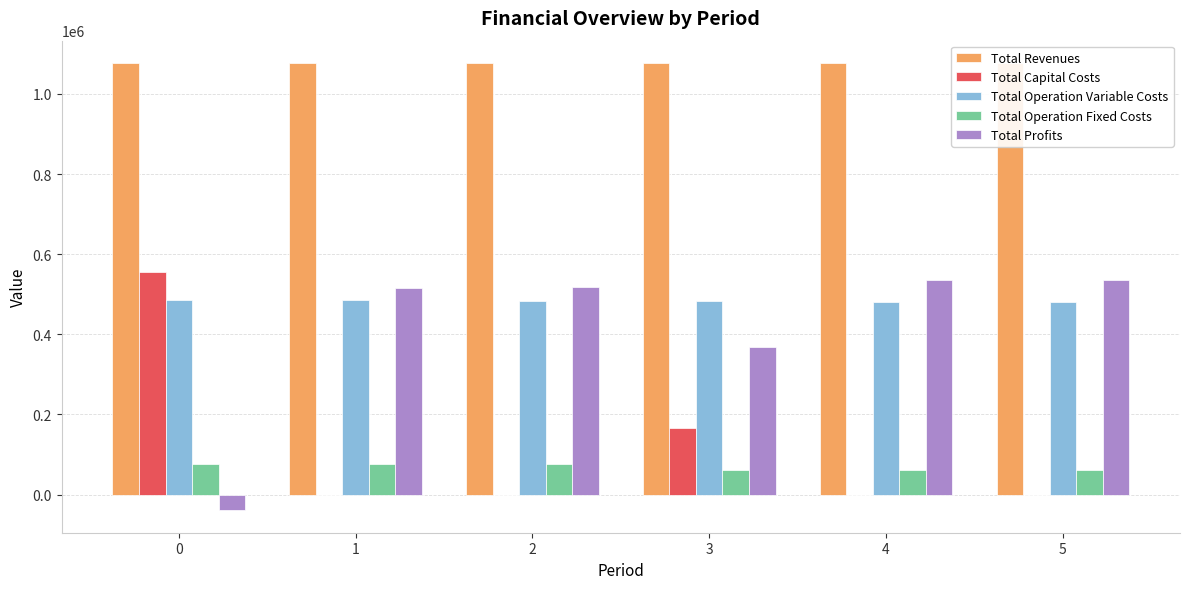

Reading left to right, what are all the values shown in this chart?

Total Revenues: 0=1077235.5	1=1077235.5	2=1077235.5	3=1076581.6	4=1076581.6	5=1076581.6
Total Capital Costs: 0=554646.0	1=0.0	2=0.0	3=166400.0	4=0.0	5=0.0
Total Operation Variable Costs: 0=485792.6	1=484607.6	2=483420.9	3=481961.5	4=480772.1	5=479581.1
Total Operation Fixed Costs: 0=76357.6	1=76357.6	2=76357.6	3=60216.4	4=60216.4	5=60216.4
Total Profits: 0=-39560.8	1=516270.3	2=517457.0	3=368003.7	4=535593.1	5=536784.1